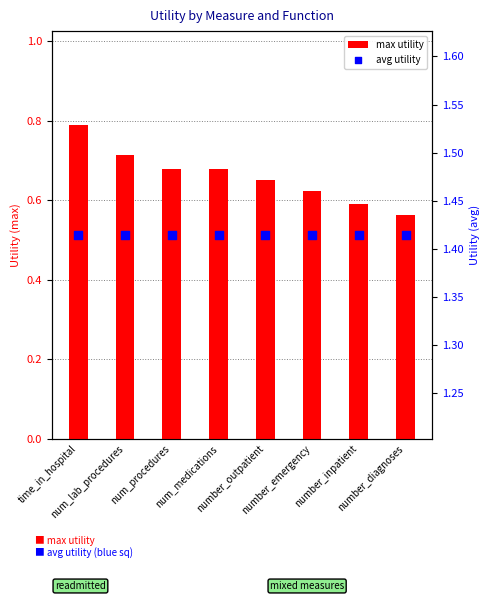

At which category is the sum across all series the highest?

time_in_hospital